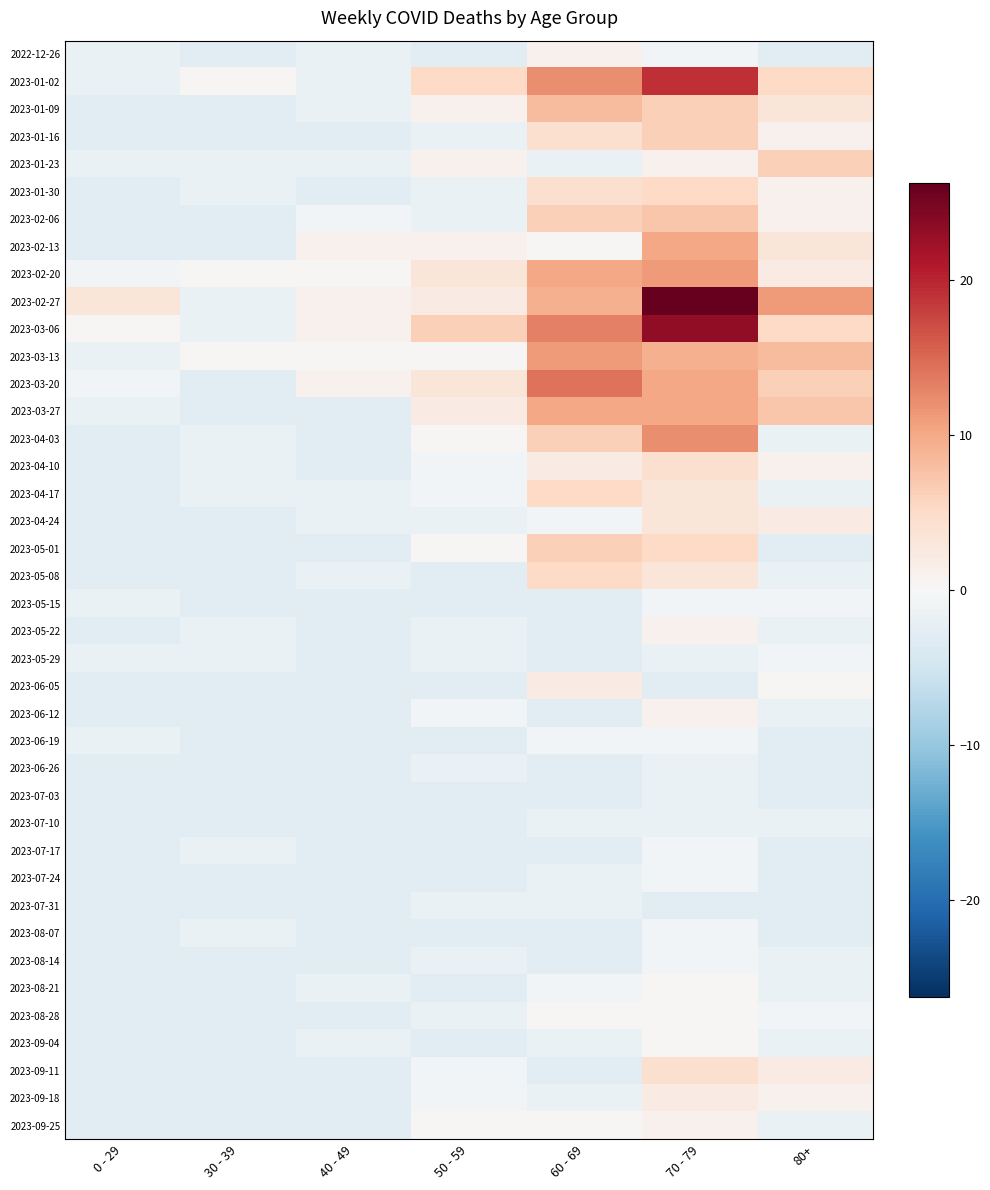

What is the total value across all series at 70 - 79?

170.1